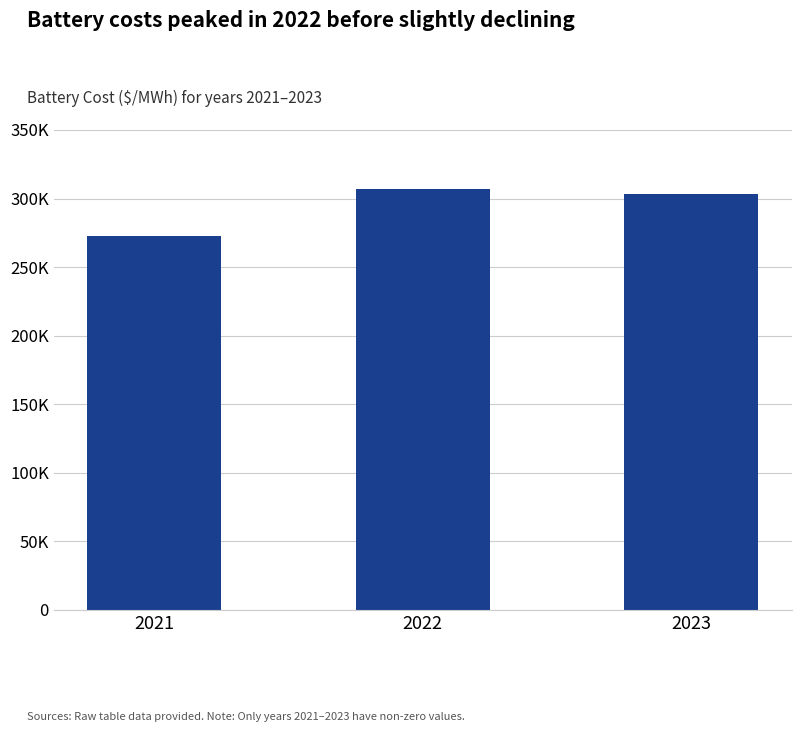

What is the greatest value displayed?

306691.7